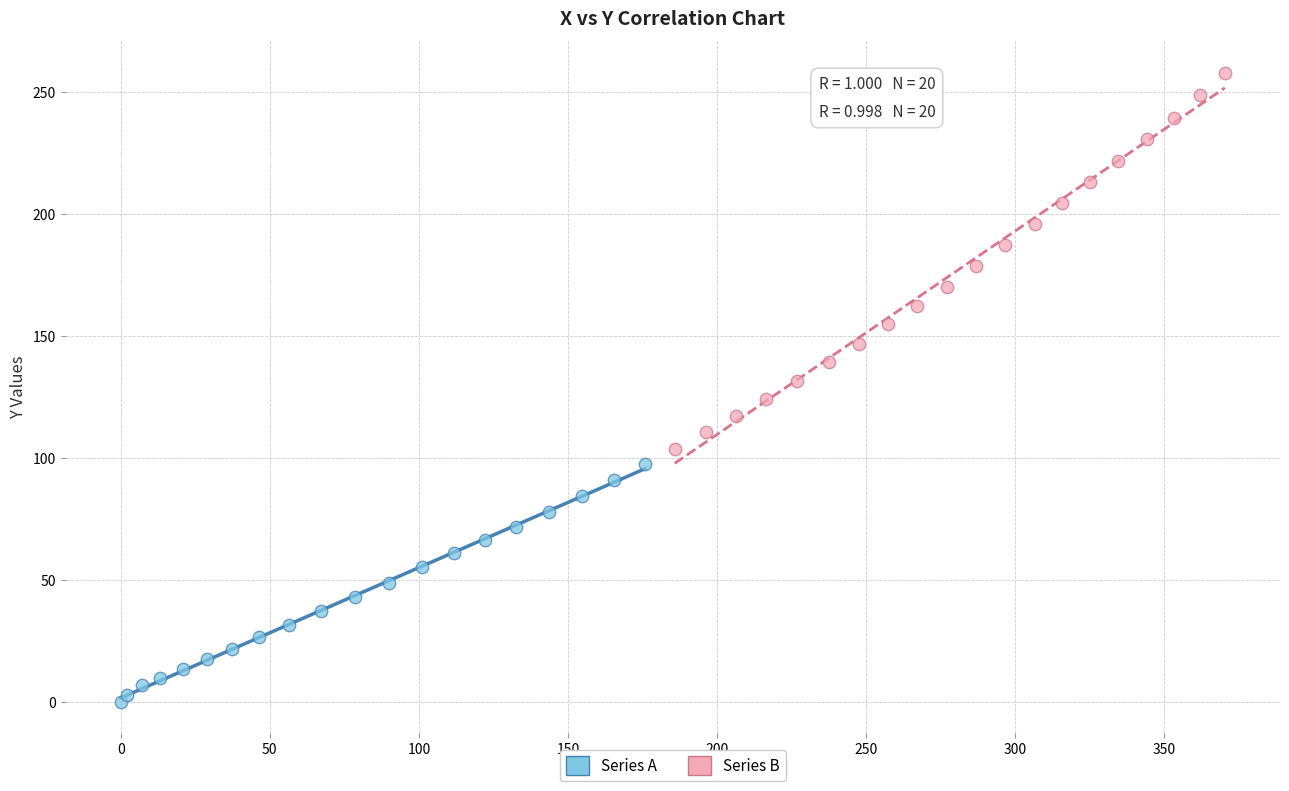

Which series contains the highest Y value?

Series B